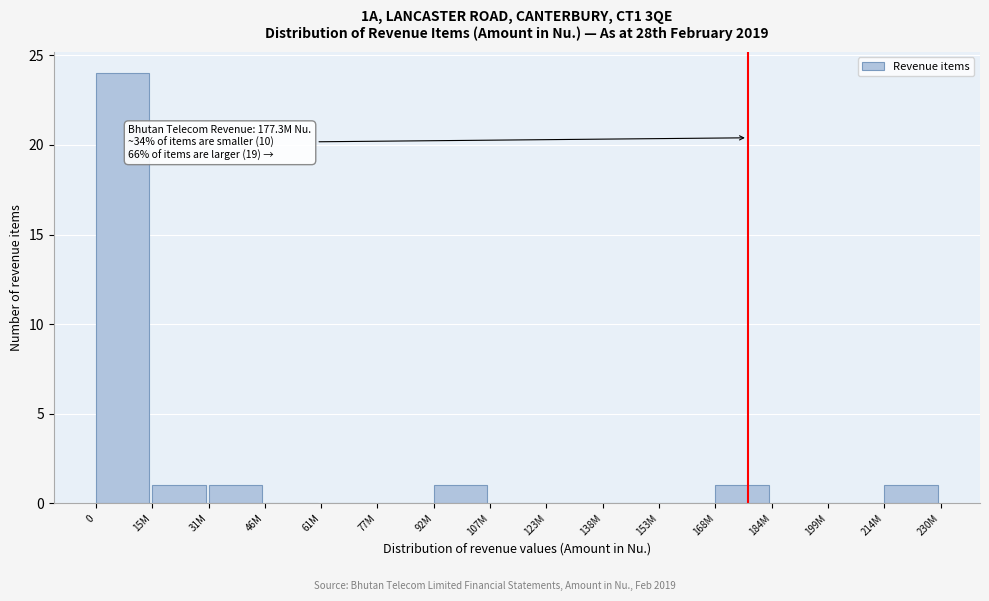

Reading left to right, extract all data points from this chart.

0=24	15M=1	31M=1	46M=0	61M=0	77M=0	92M=1	107M=0	123M=0	138M=0	153M=0	168M=1	184M=0	199M=0	214M=1